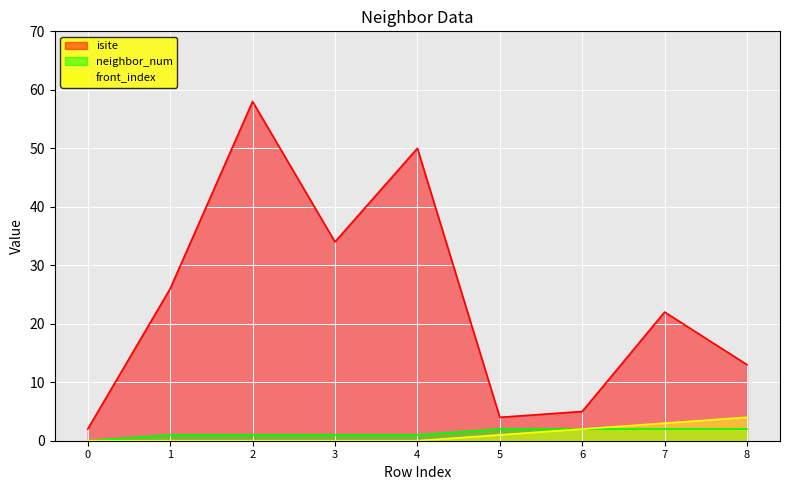

Does the chart display data point markers on the line(s)?

No